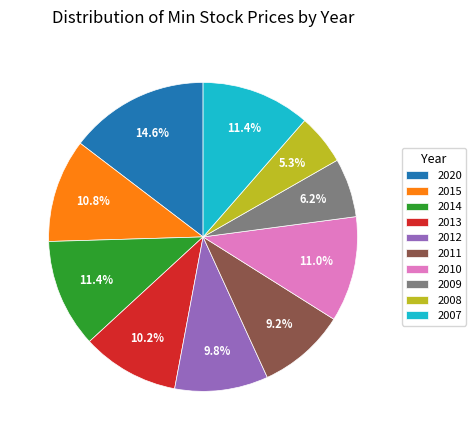

Is the sum of 2007 and 2013 greater than half?

No